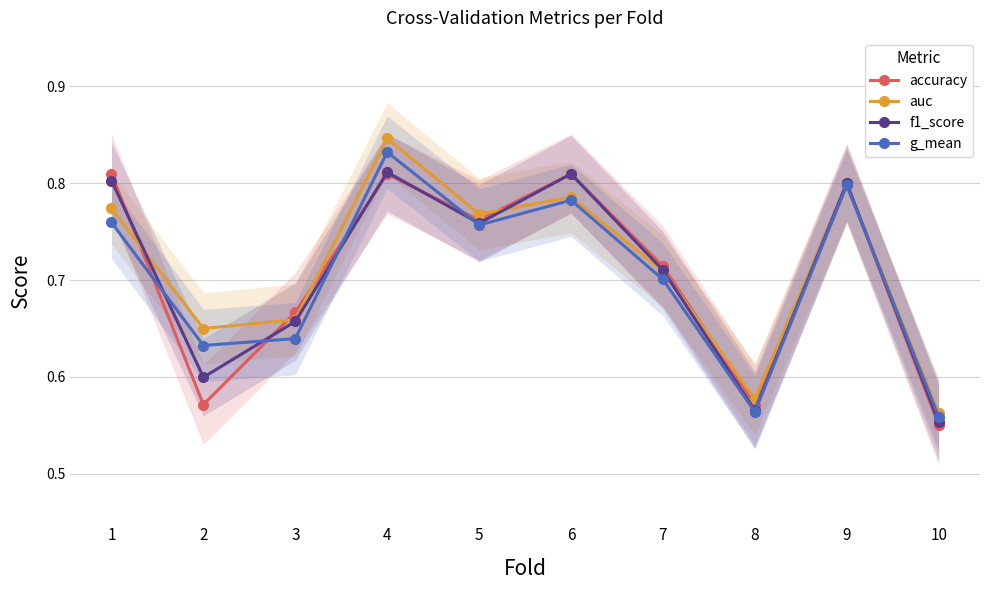

At which category does auc reach its first local peak?

4